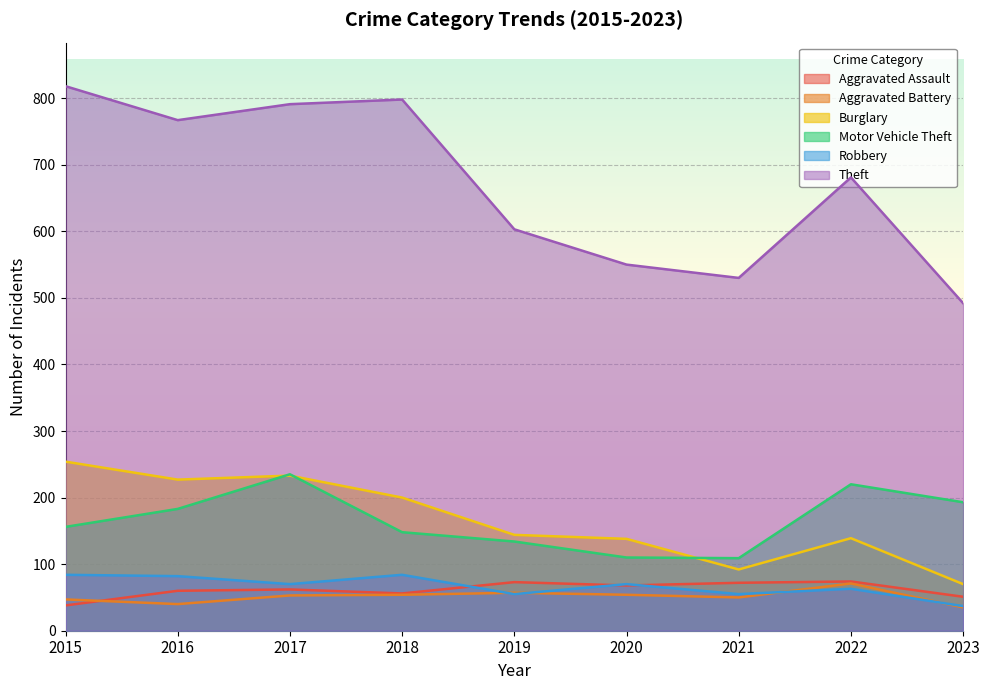

At how many categories does at least one series exceed 789?

3